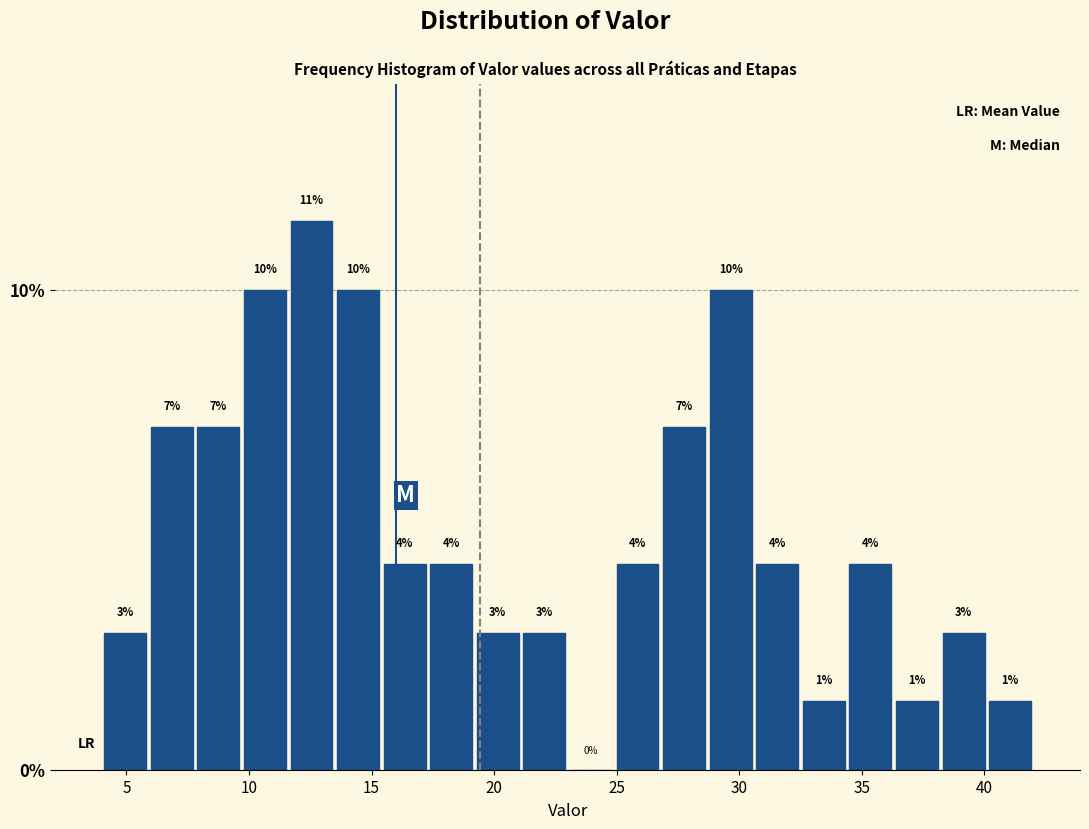

Around what value on the x-axis is the tallest bar? Give the approximate position of its centre, as read against the axis.

12.5